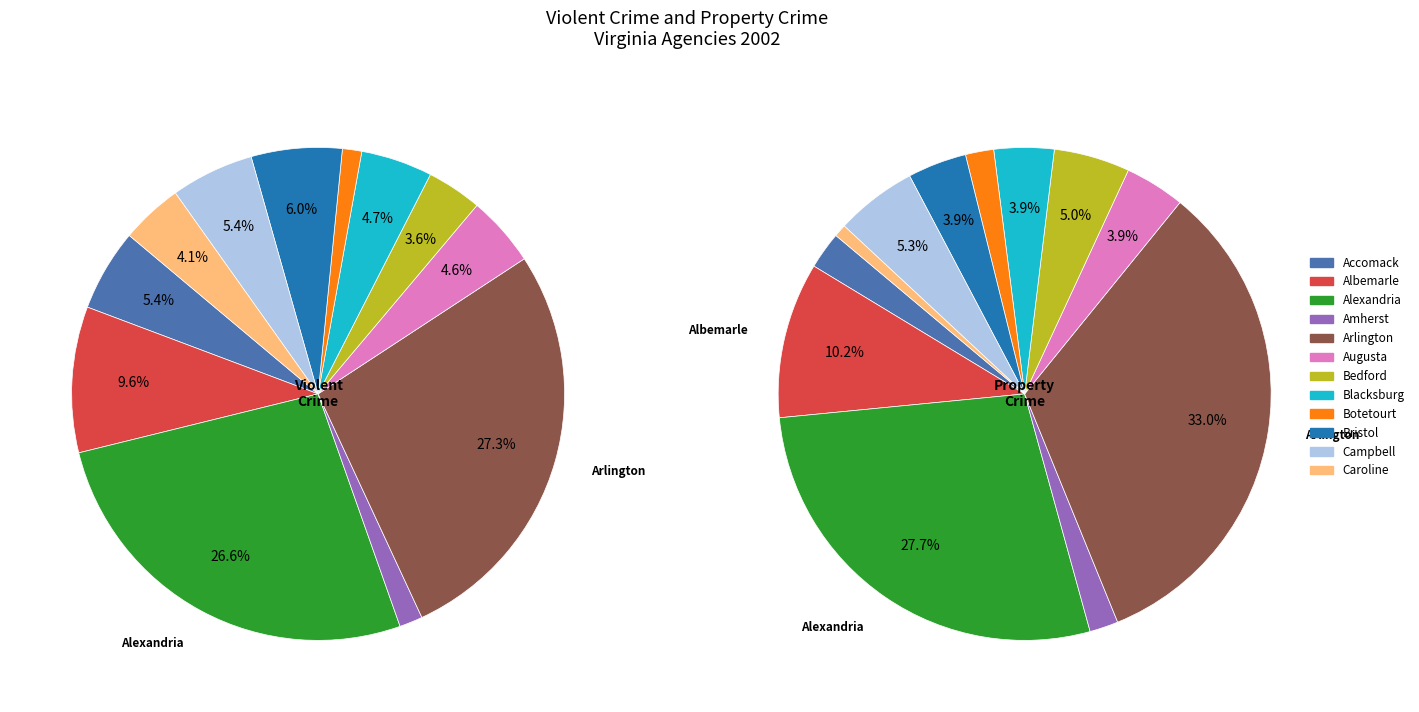

What percentage do 11 and 5 together represent?

8.7%